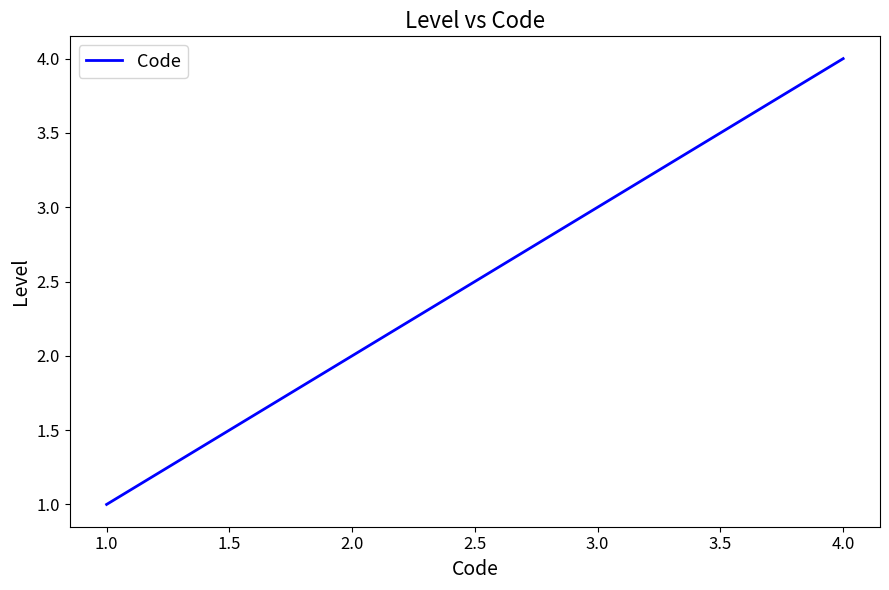

Does the chart display data point markers on the line(s)?

No